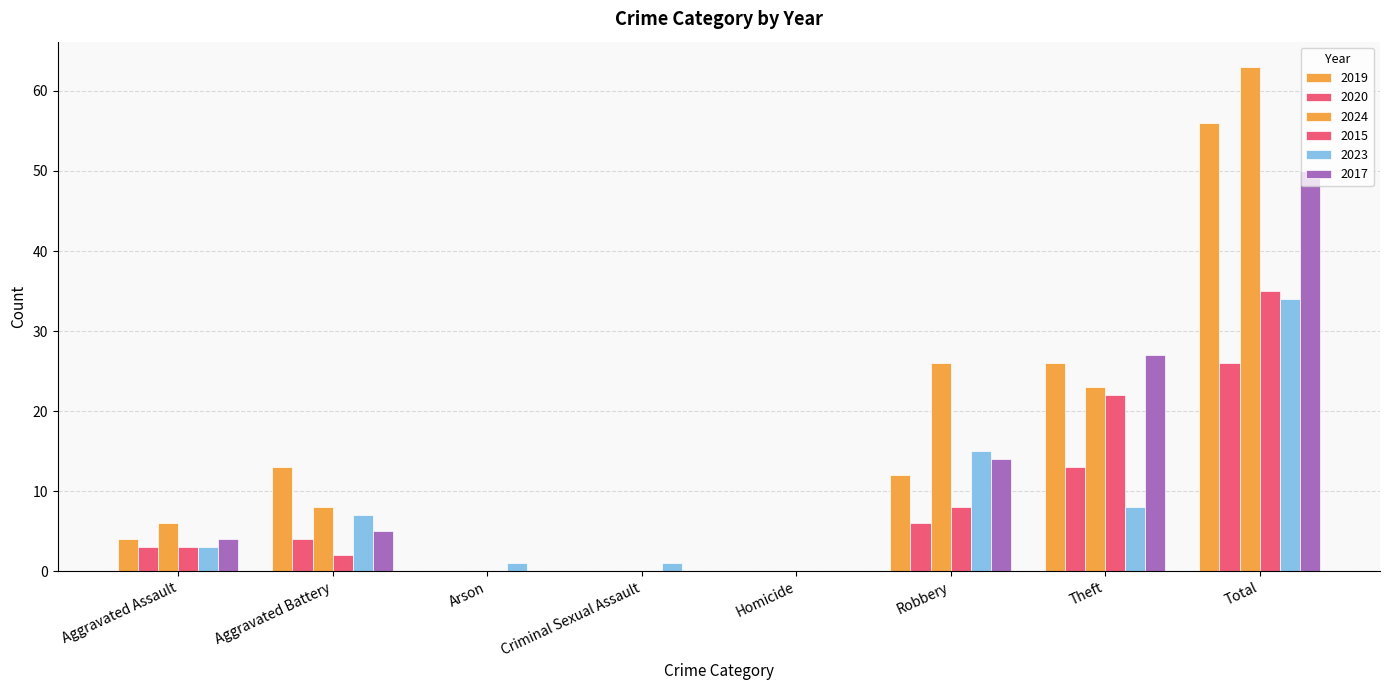

Are the bars horizontal?

No